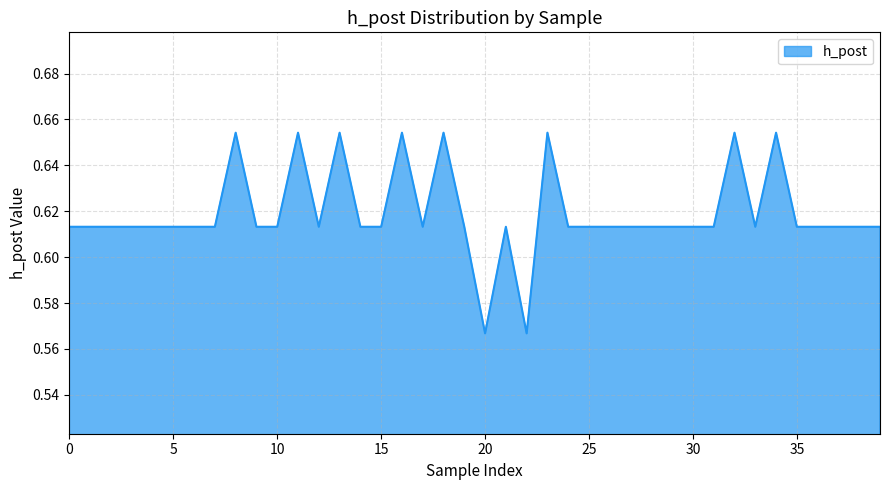

True or false: the data has more than 1 interior local peaks.

True